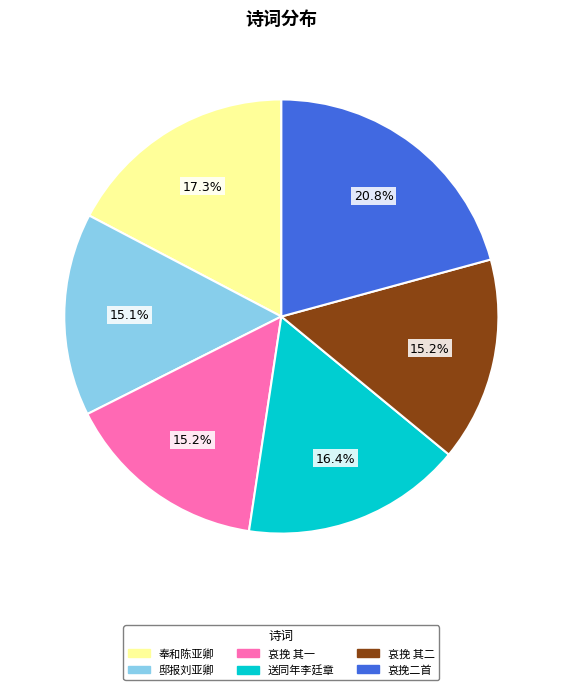

Which slice is the largest?

哀挽二首